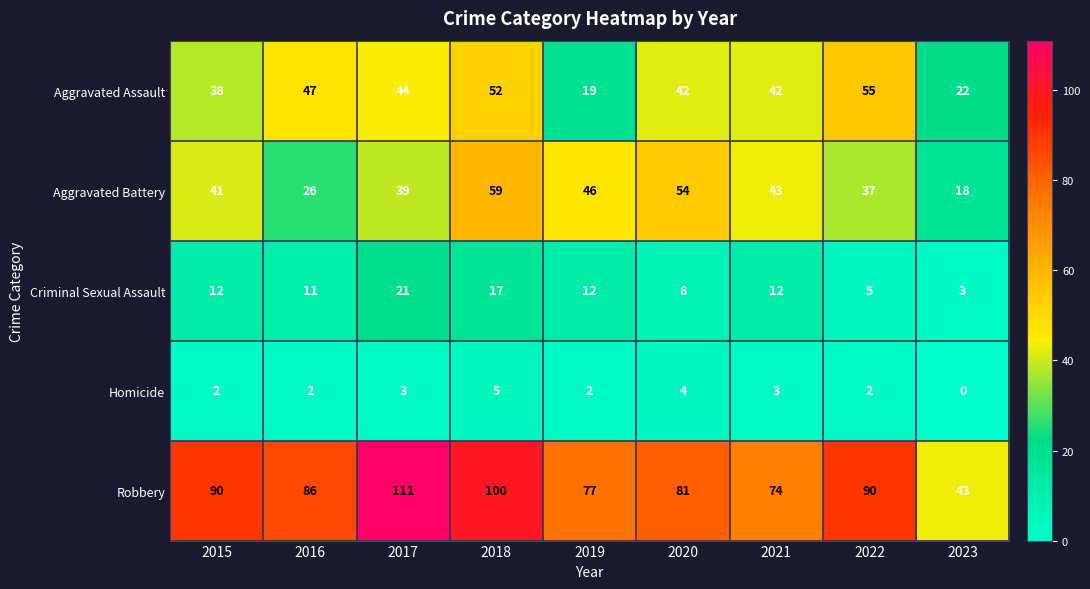

How many Homicide values are between 2 and 3?

6